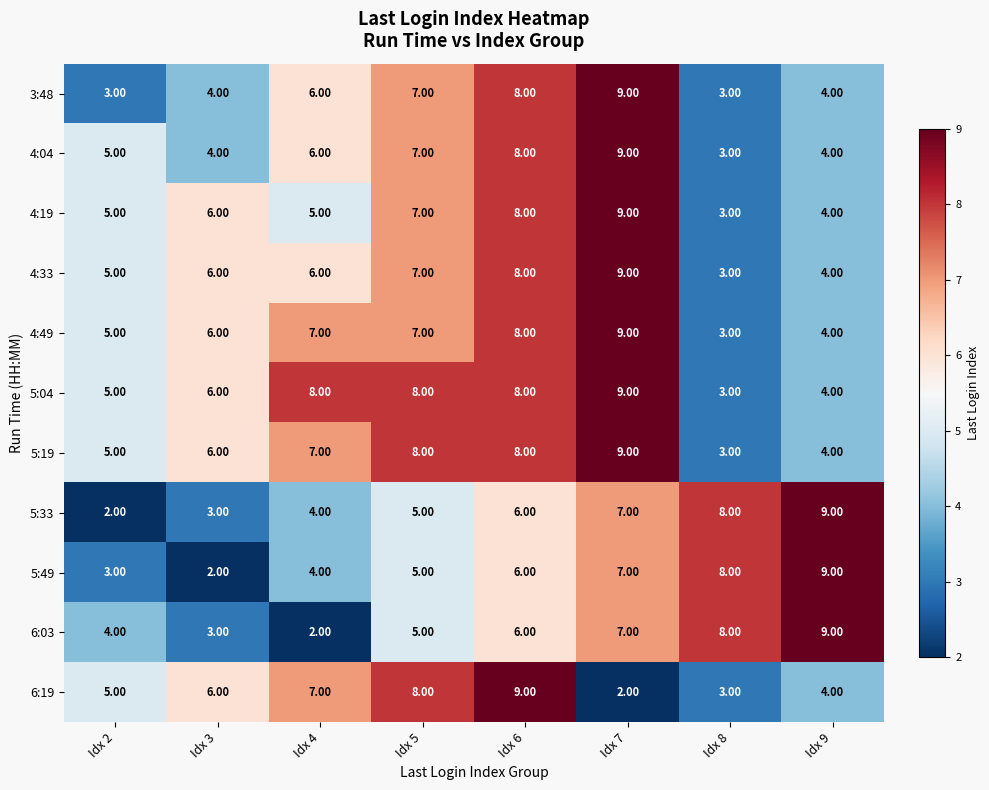

At which category is the sum across all series the highest?

Idx 7